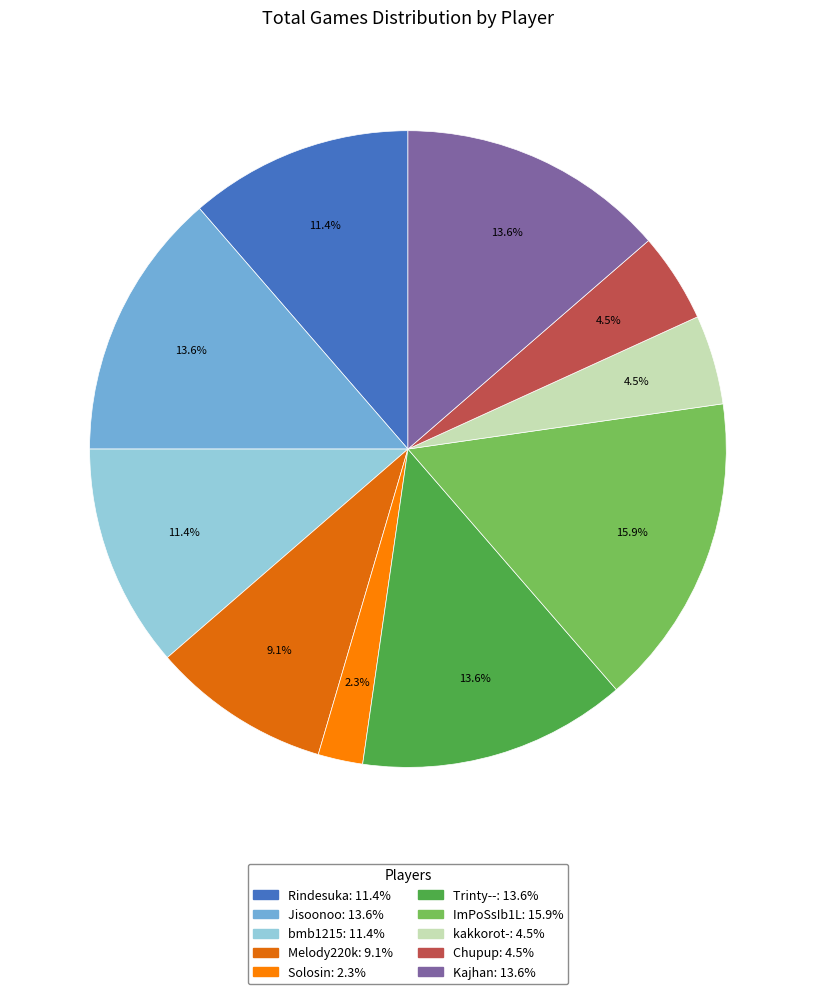

What portion of the pie excludes Rindesuka?

88.6%